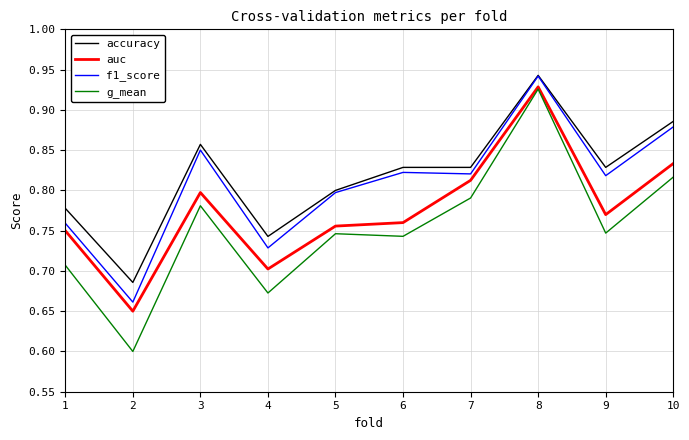

List the series in order of their overall mean, highest first.

accuracy, f1_score, auc, g_mean